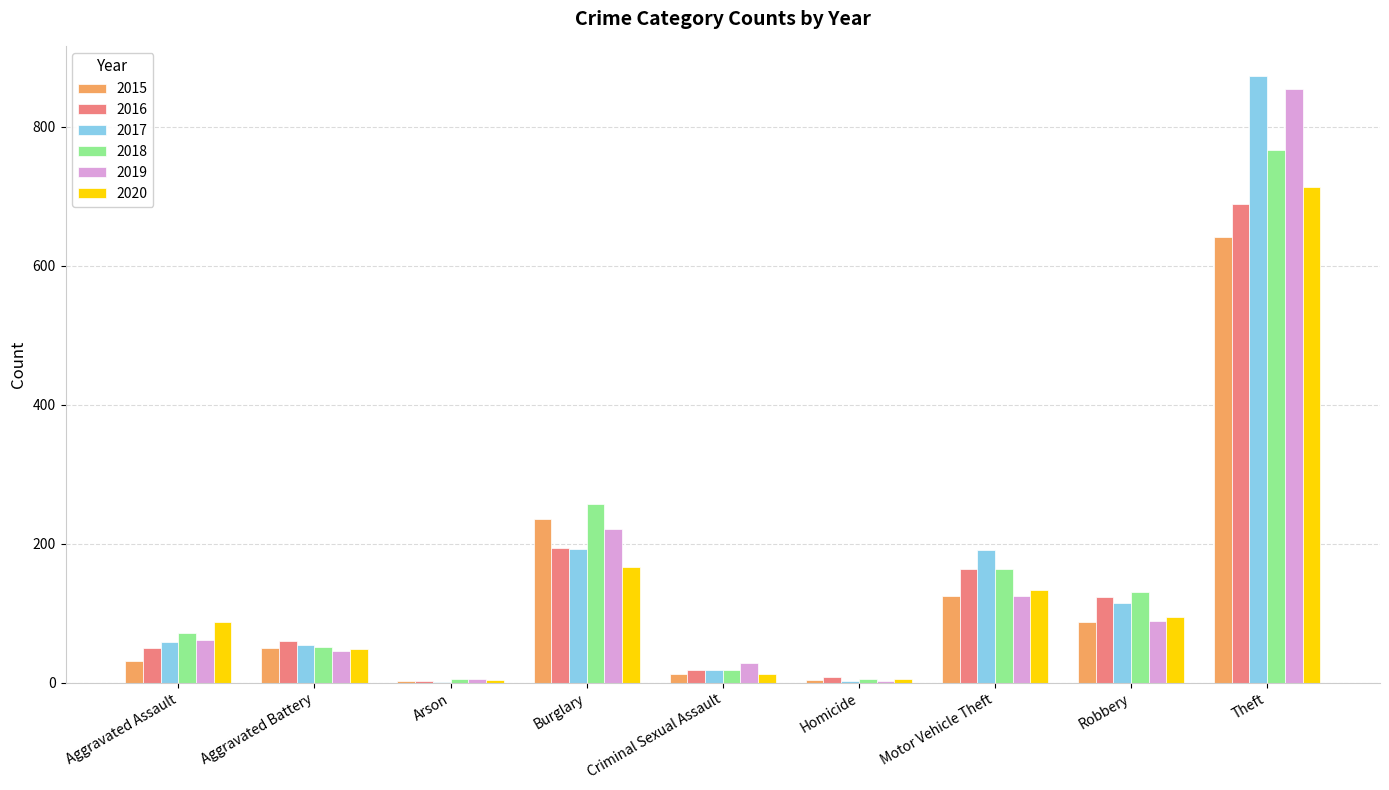

Between Aggravated Assault and Theft, which series saw the biggest shift?

2017